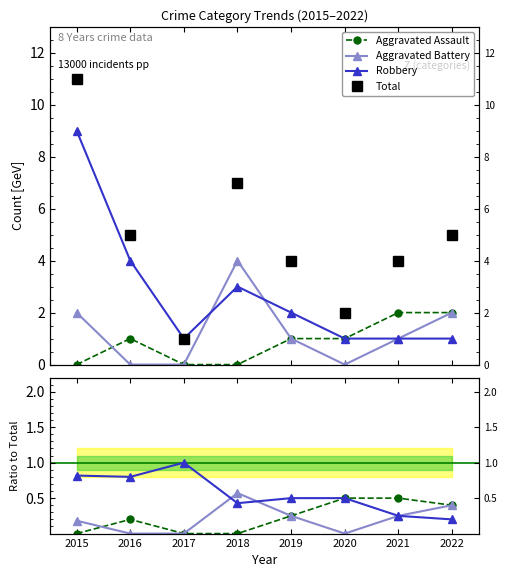

Count the Robbery values in the range 0 to 1.

8